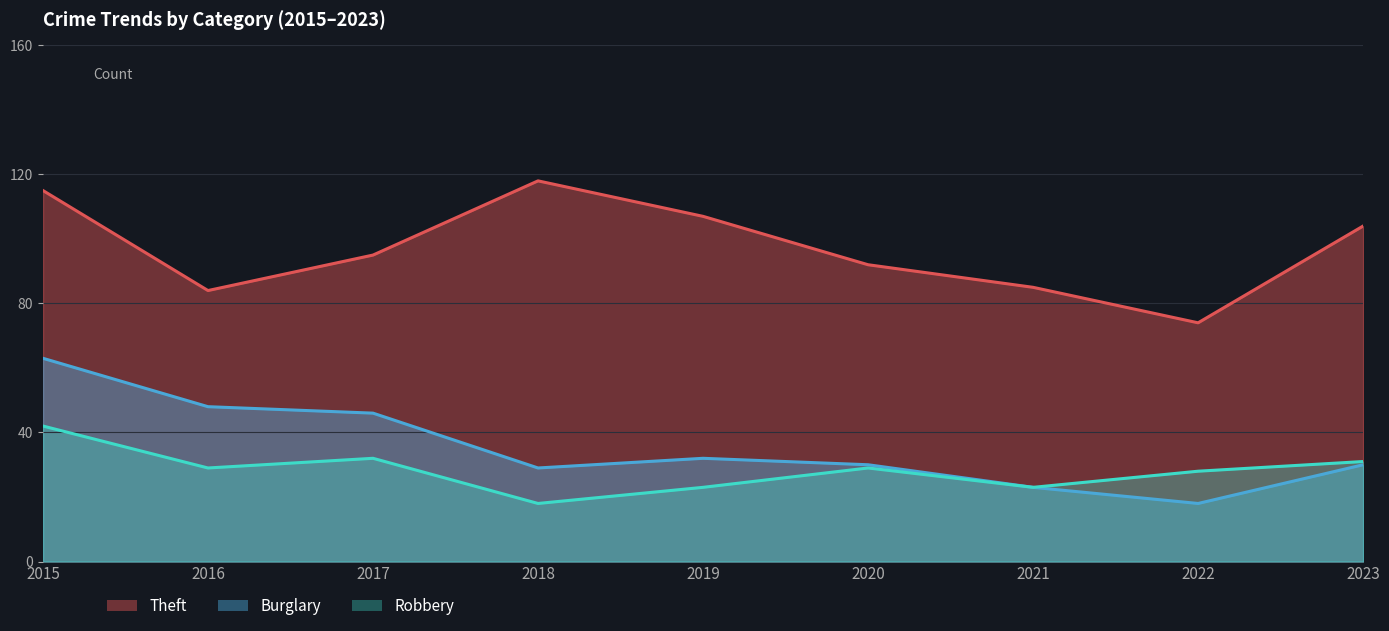

Which series has the largest total across all categories?

Theft